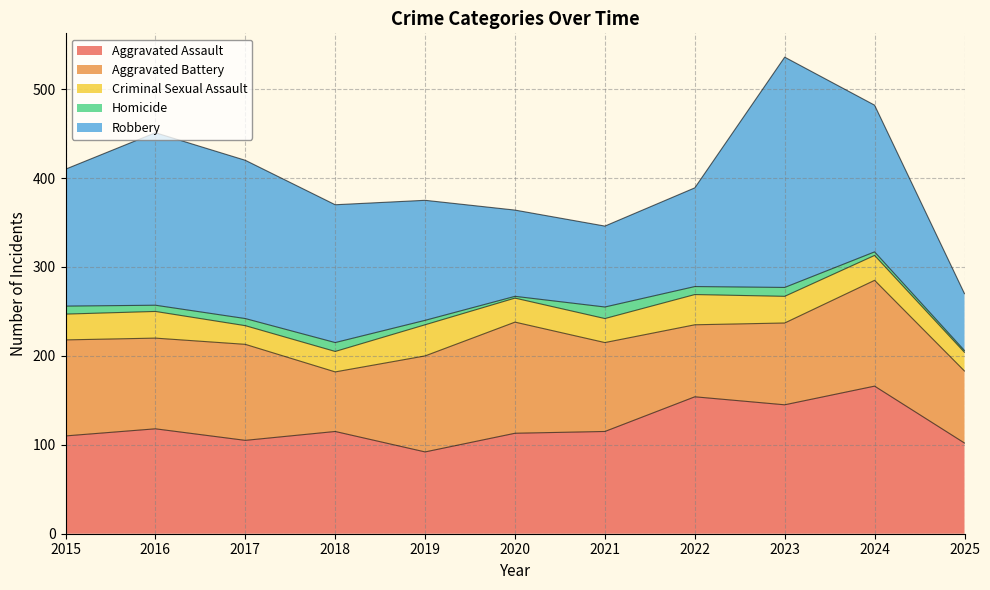

True or false: Robbery and Homicide cross at least once.

False